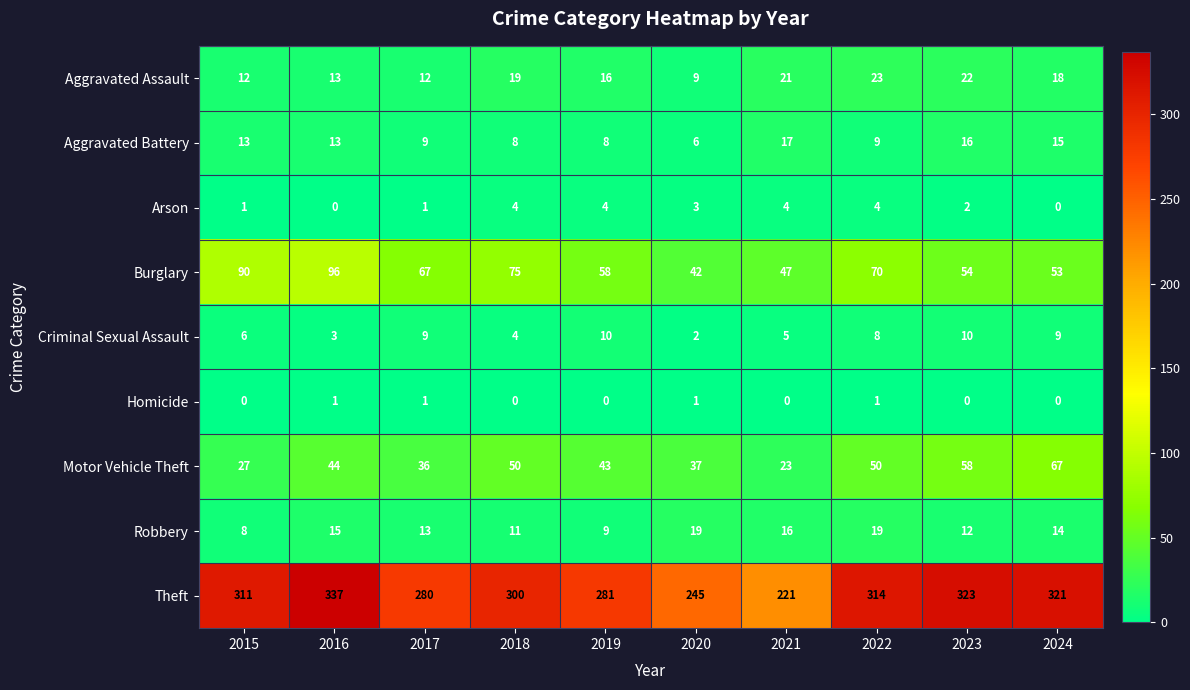

Read the Criminal Sexual Assault value at 2024.

9